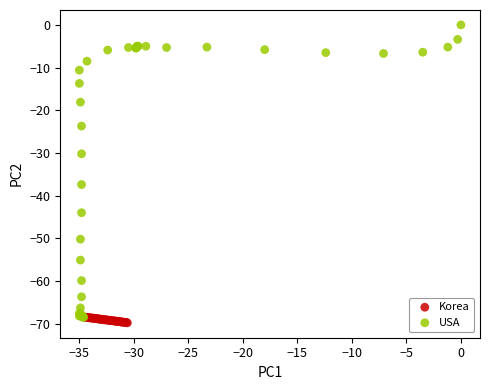

Which series has the largest Y range (max minus min)?

USA